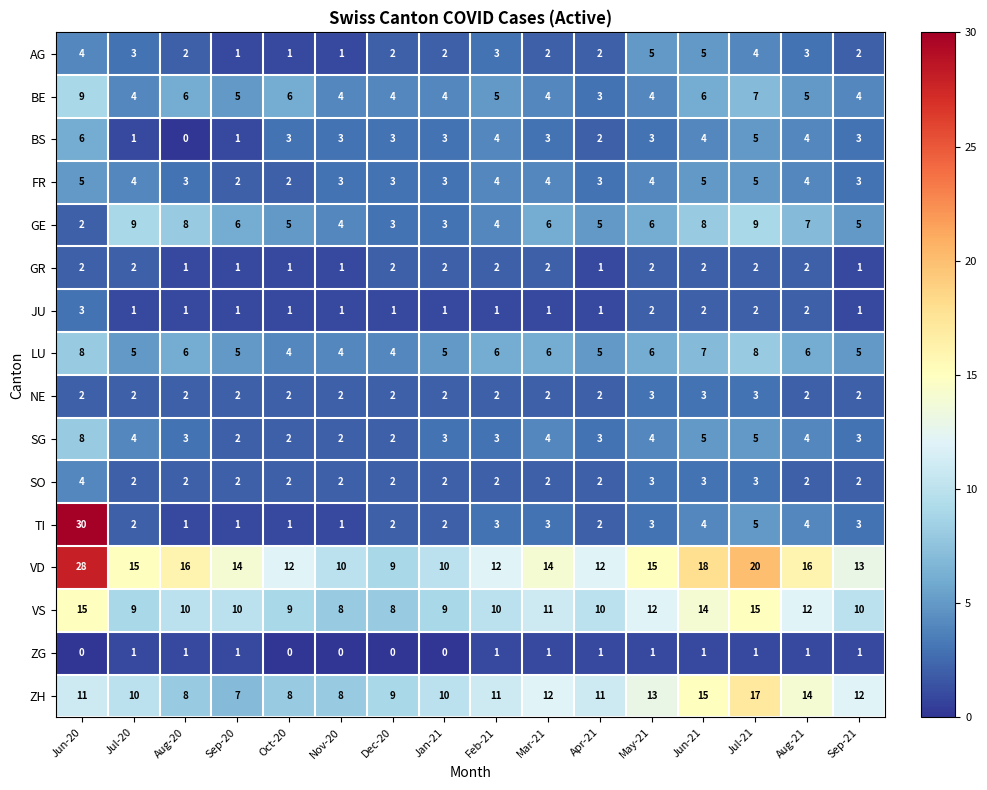

At which category is the sum across all series the highest?

Jun-20